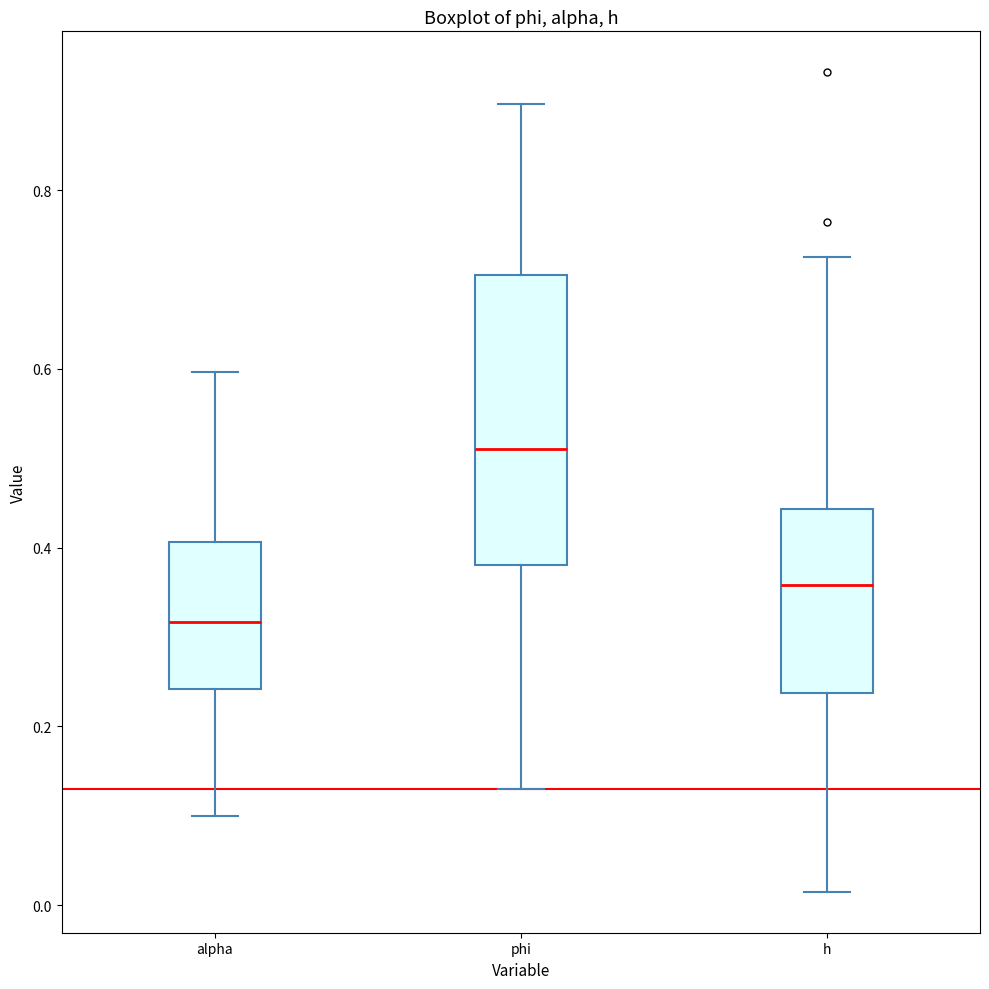

Which box has the lowest median line?

alpha